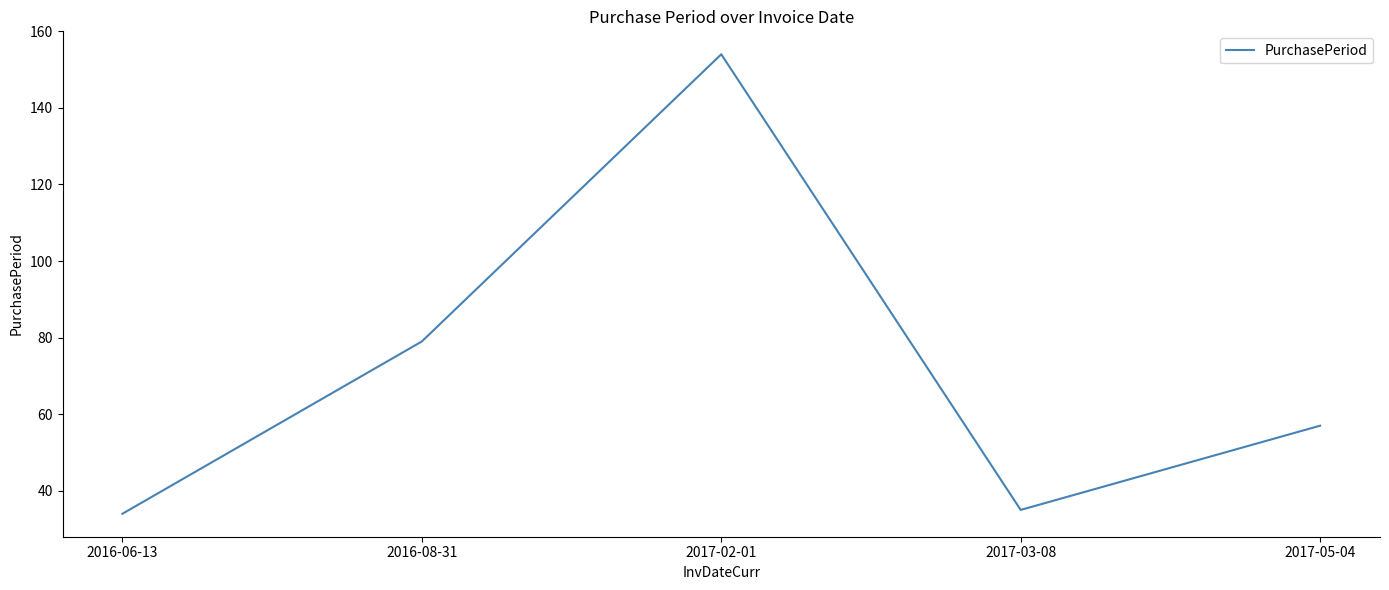

What is the change in value from 2016-08-31 to 2017-02-01?

+75